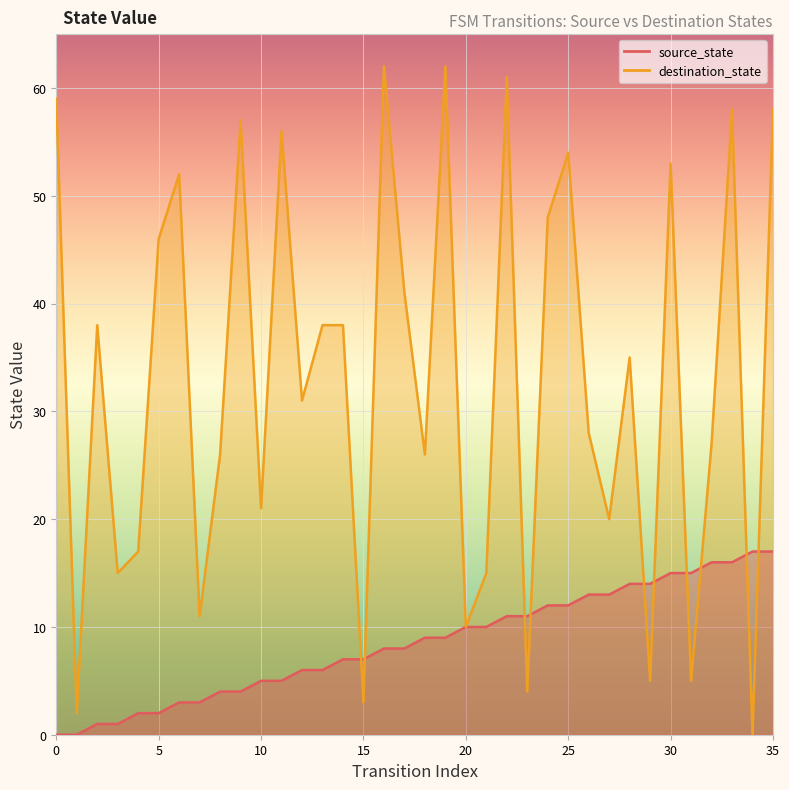

Reading left to right, list all the values displayed in this chart.

source_state: 0=0	1=0	2=1	3=1	4=2	5=2	6=3	7=3	8=4	9=4	10=5	11=5	12=6	13=6	14=7	15=7	16=8	17=8	18=9	19=9	20=10	21=10	22=11	23=11	24=12	25=12	26=13	27=13	28=14	29=14	30=15	31=15	32=16	33=16	34=17	35=17
destination_state: 0=59	1=2	2=38	3=15	4=17	5=46	6=52	7=11	8=26	9=57	10=21	11=56	12=31	13=38	14=38	15=3	16=62	17=41	18=26	19=62	20=10	21=15	22=61	23=4	24=48	25=54	26=28	27=20	28=35	29=5	30=53	31=5	32=27	33=58	34=0	35=58